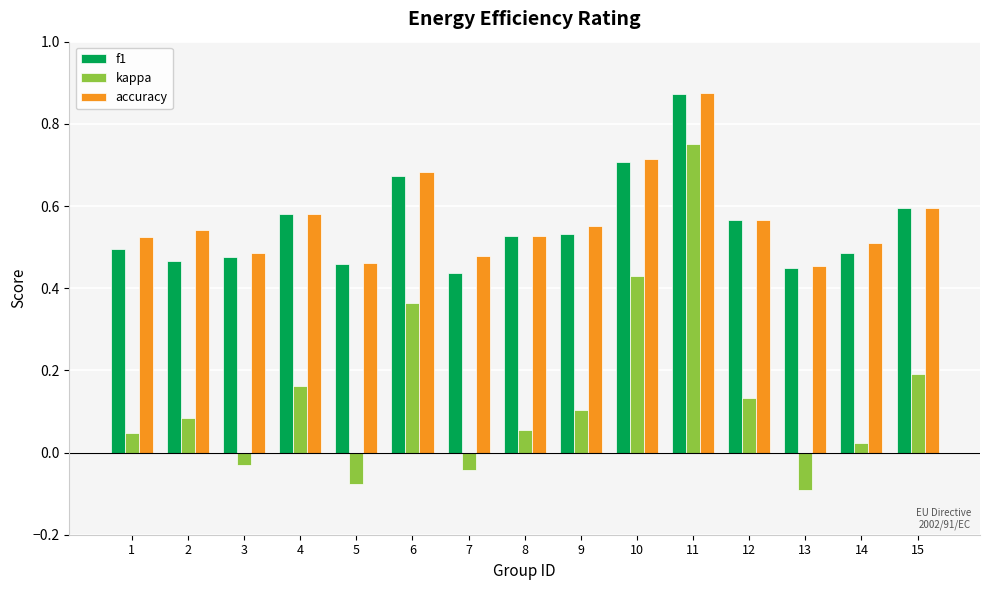

At which label does accuracy reach its peak?

11